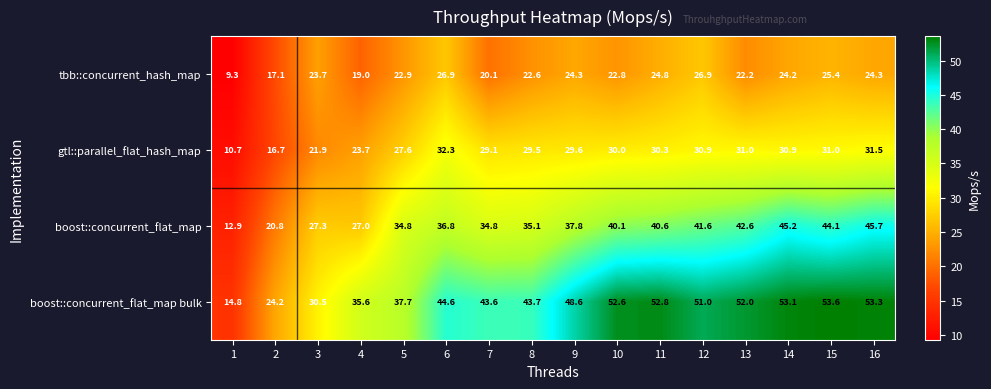

How many categories are shown in the chart?

16